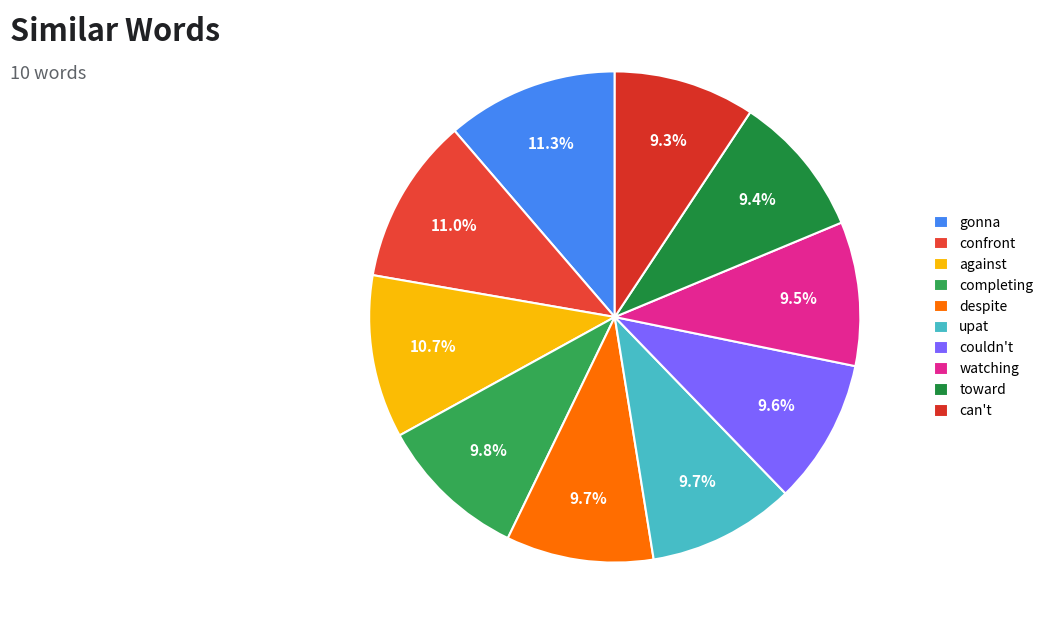

What percentage is the upat slice, to the nearest percent?

10%